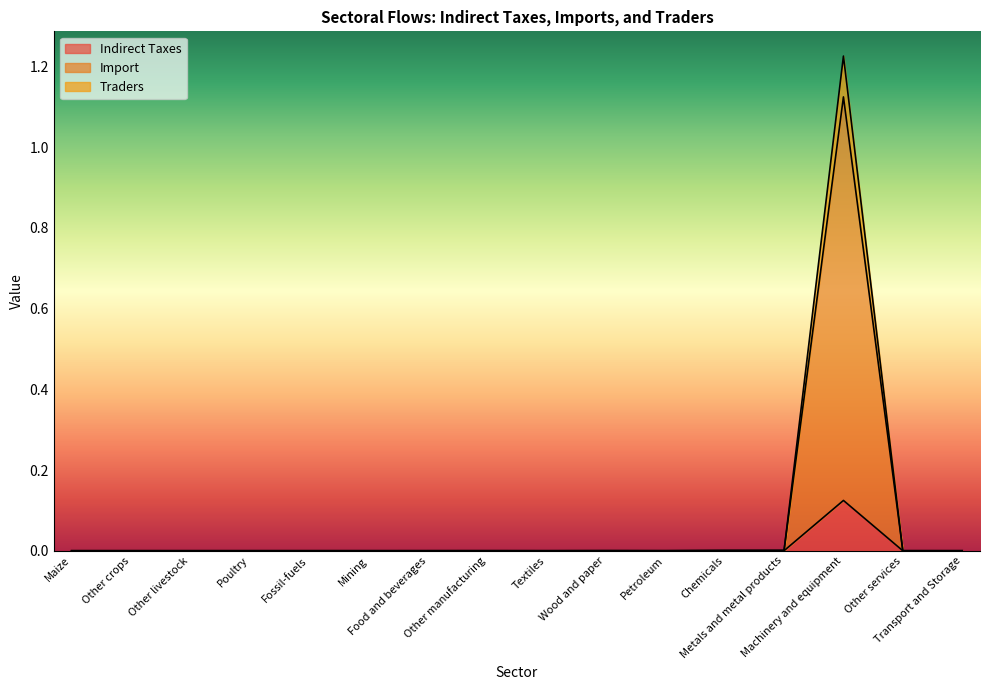

True or false: Traders and Import cross at least once.

False